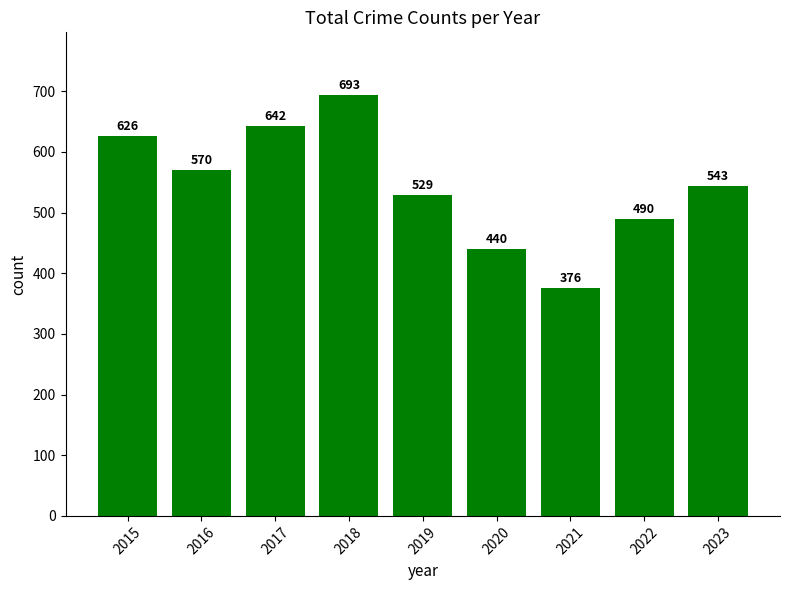

How many data points does each series have?

9